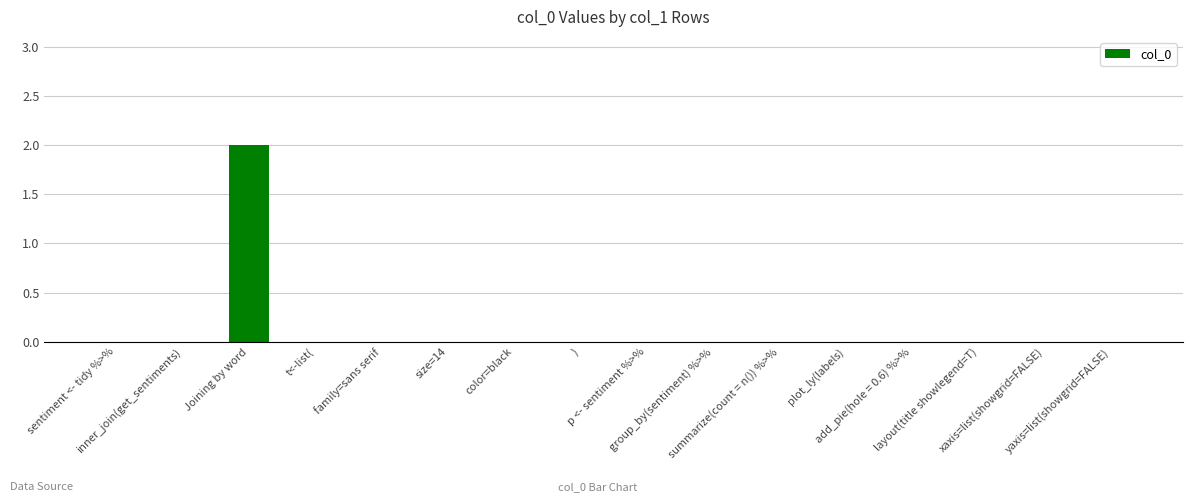

Are the bars grouped side by side (vs. stacked)?

No